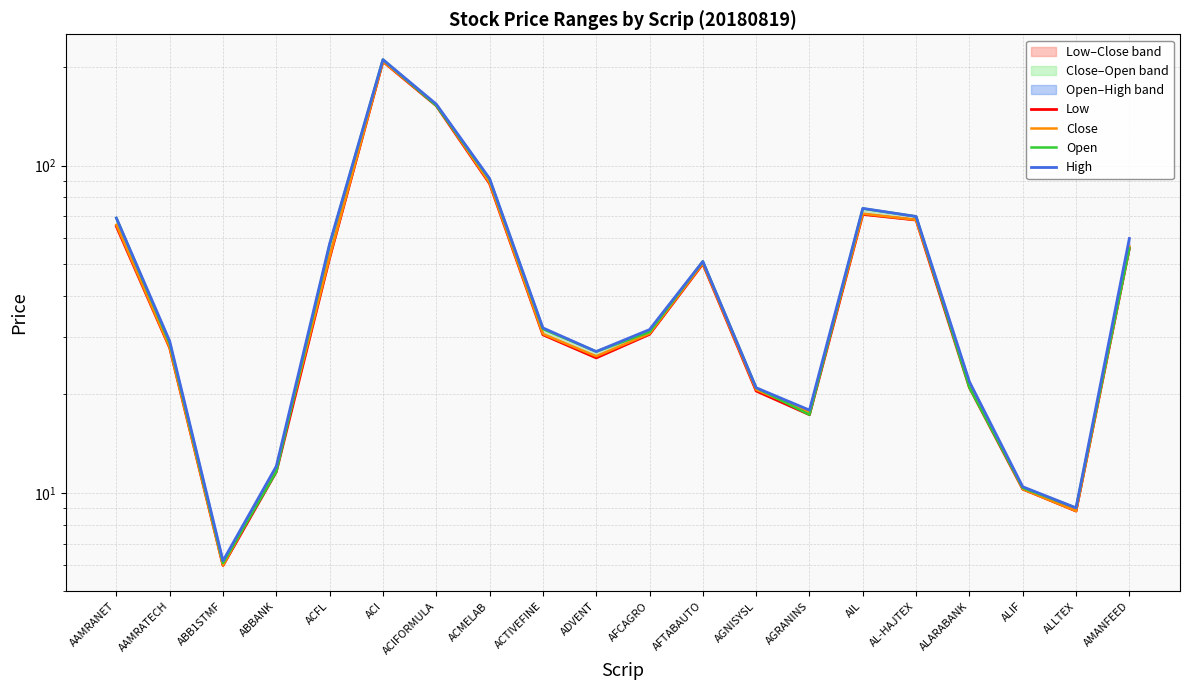

How many values in the Close series exceed 30?

11